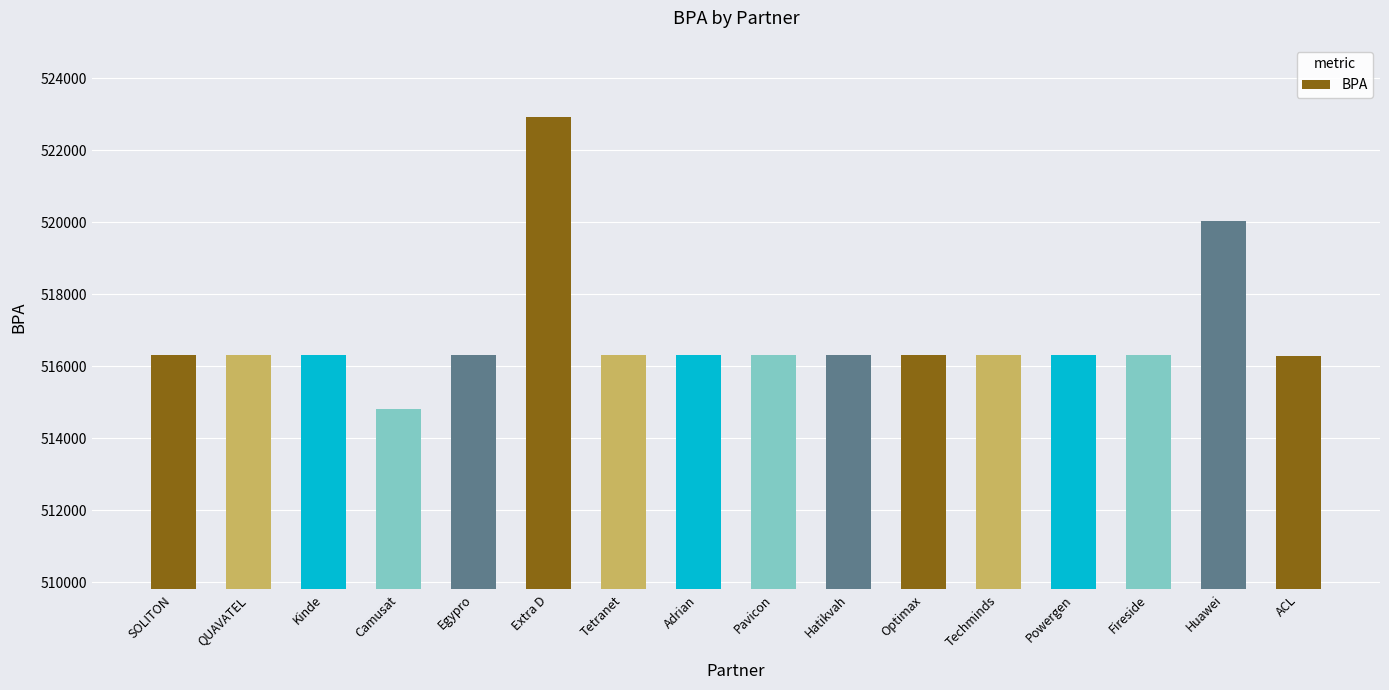

Which has a higher value, Camusat or Powergen?

Powergen